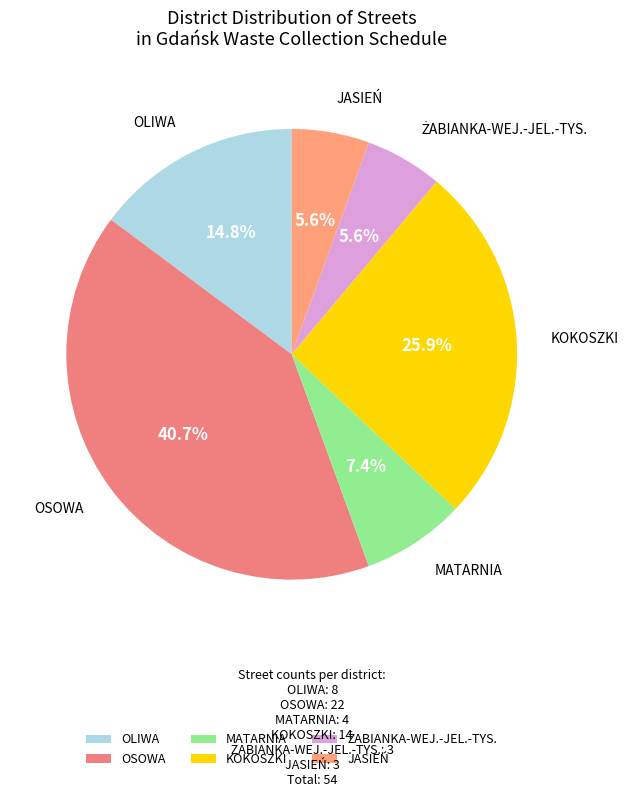

What is the total percentage of MATARNIA and JASIEŃ?

13.0%